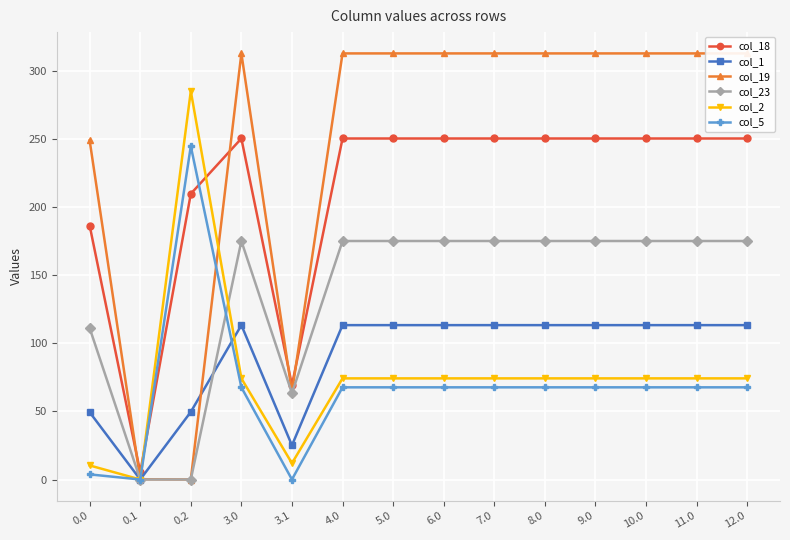

Is the value of col_19 at 5.0 greater than the value of col_5 at 8.0?

Yes